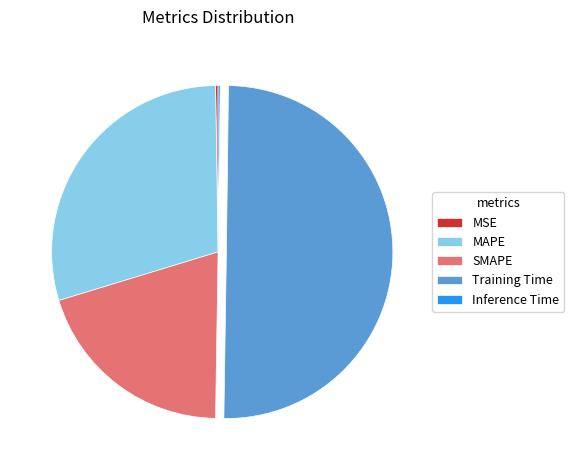

What is the largest slice in the pie chart?

Training Time